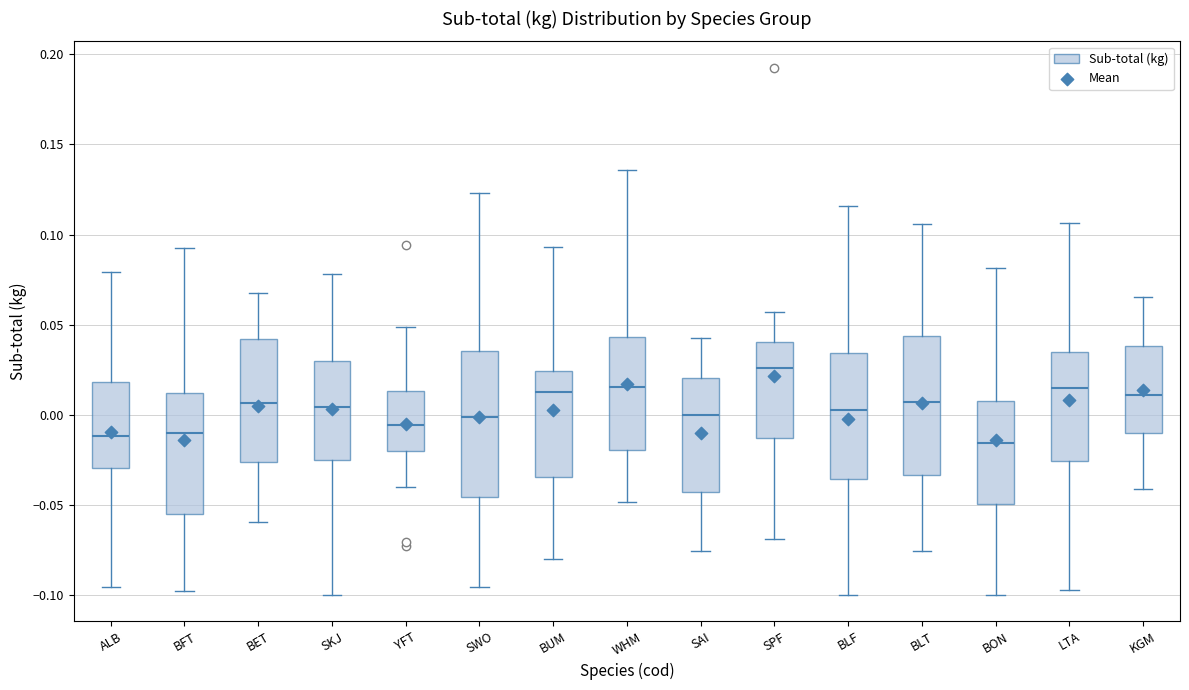

Where is the lower edge of the box for WHM on the y-axis? The values are not printed on the chart, so give them approximately, as read against the axis.

-0.020